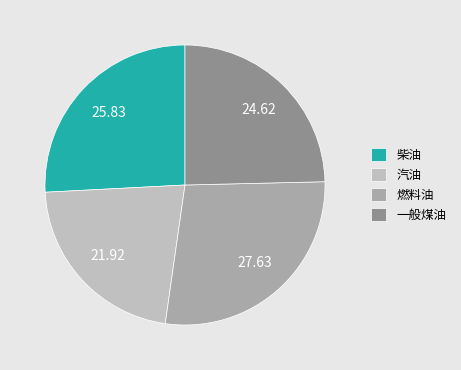

Rank the categories by value from highest to lowest.

燃料油, 柴油, 一般煤油, 汽油